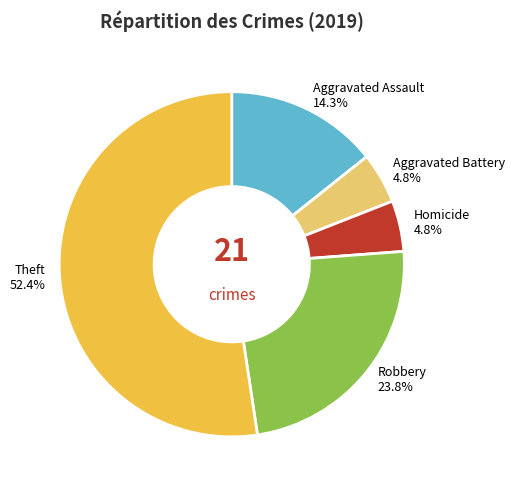

Do Homicide and Theft together represent more than half of the pie?

Yes